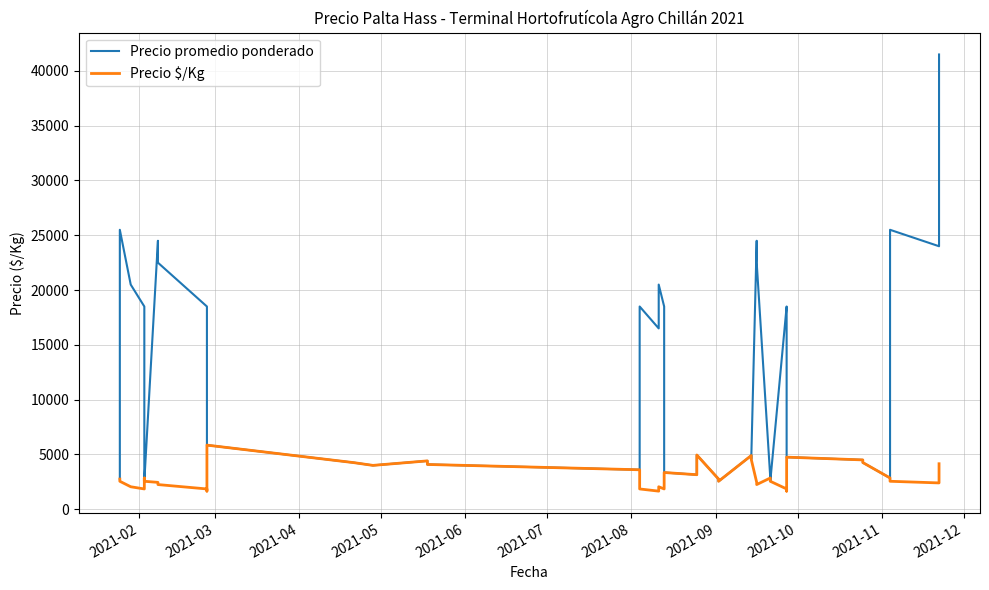

True or false: Precio promedio ponderado and Precio $/Kg intersect in this chart.

False